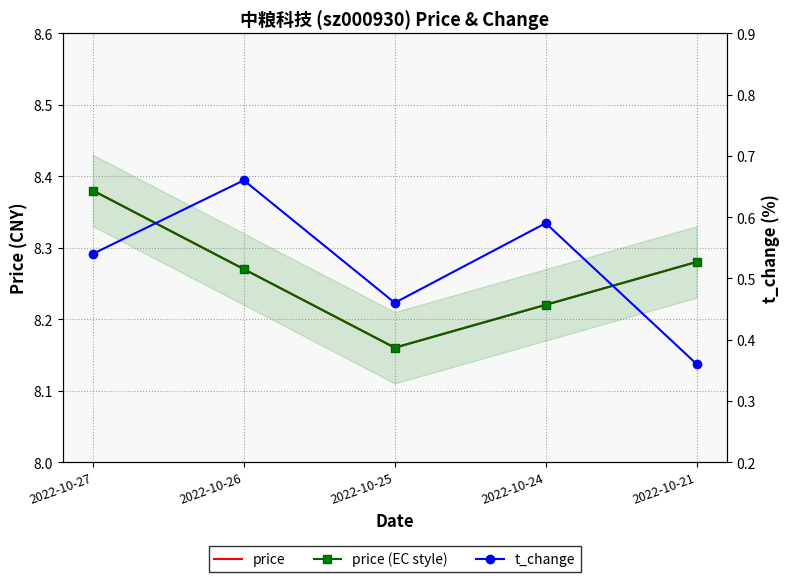

Is the value of t_change at 2022-10-26 greater than the value of price (EC style) at 2022-10-25?

No